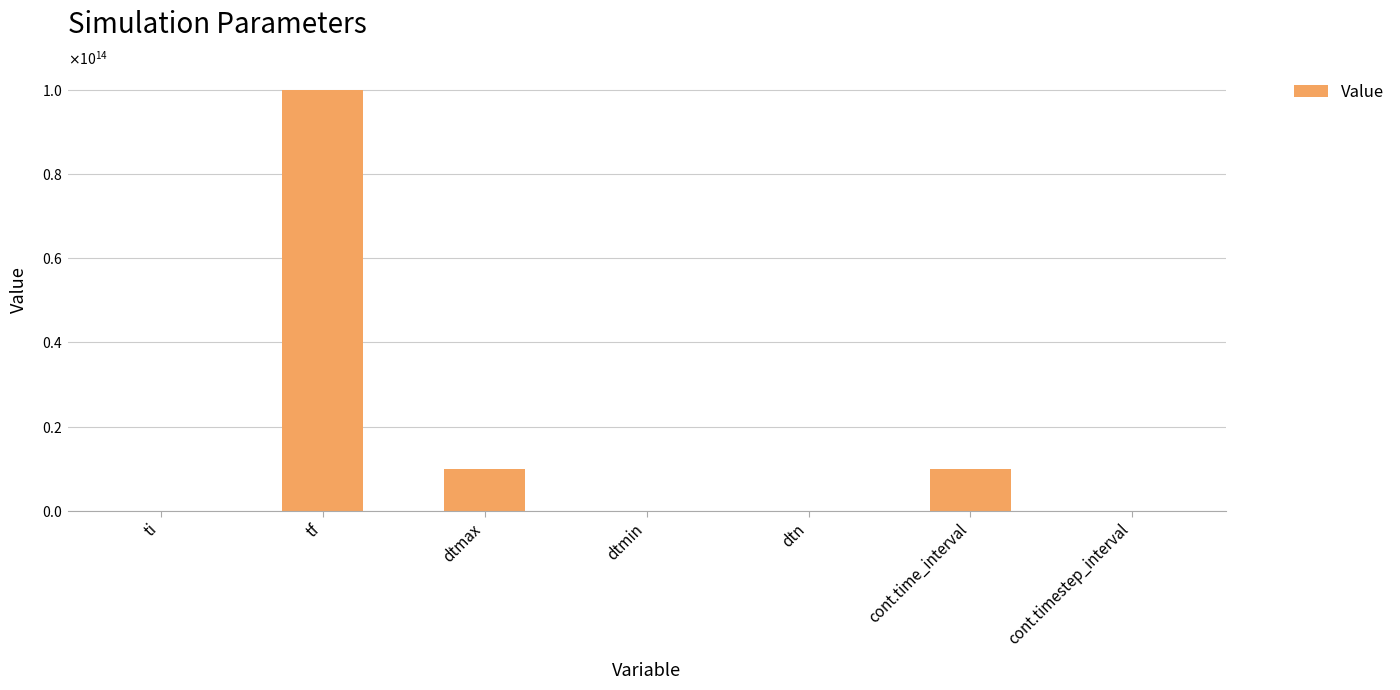

What is the average value?

17142857142942.9